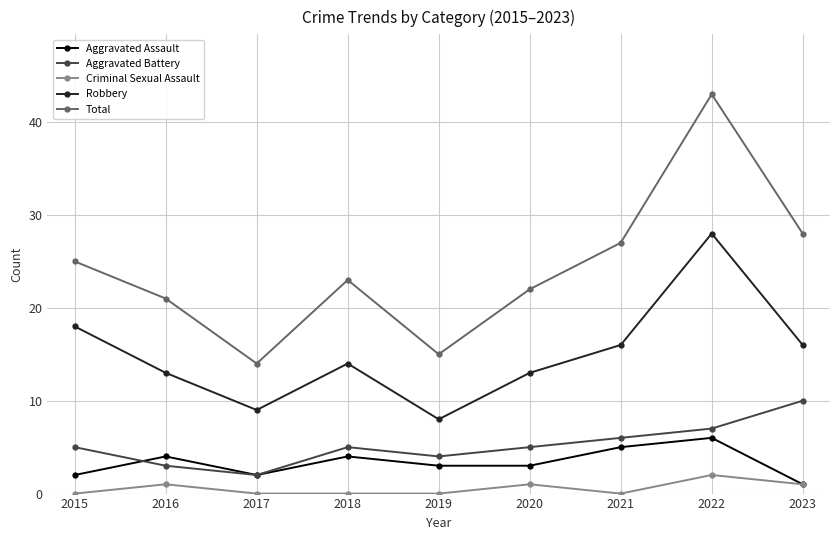

What is the greatest value displayed?

43